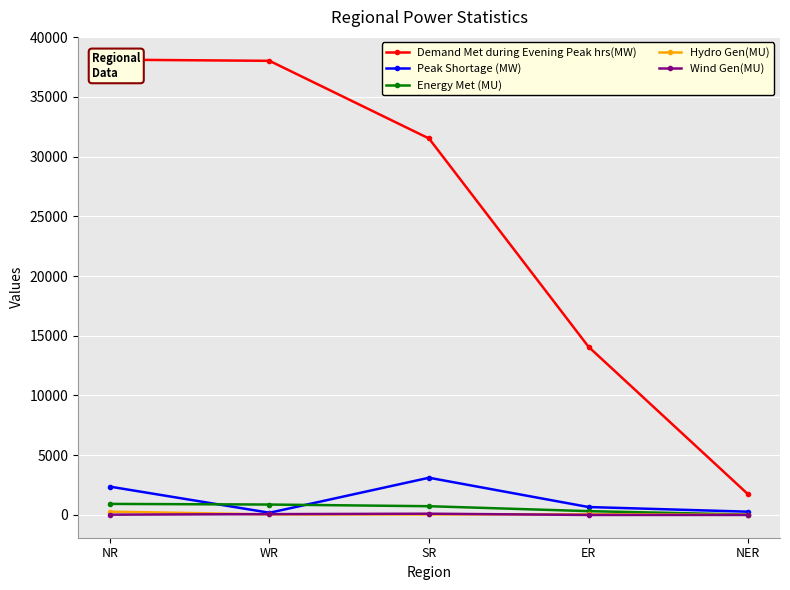

Between NR and SR, which is larger?

NR